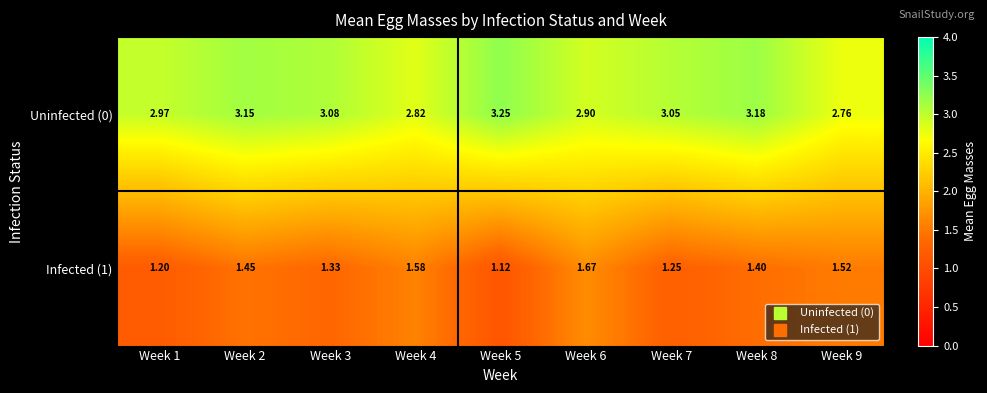

Is the value of Uninfected (0) at Week 7 greater than the value of Infected (1) at Week 4?

Yes